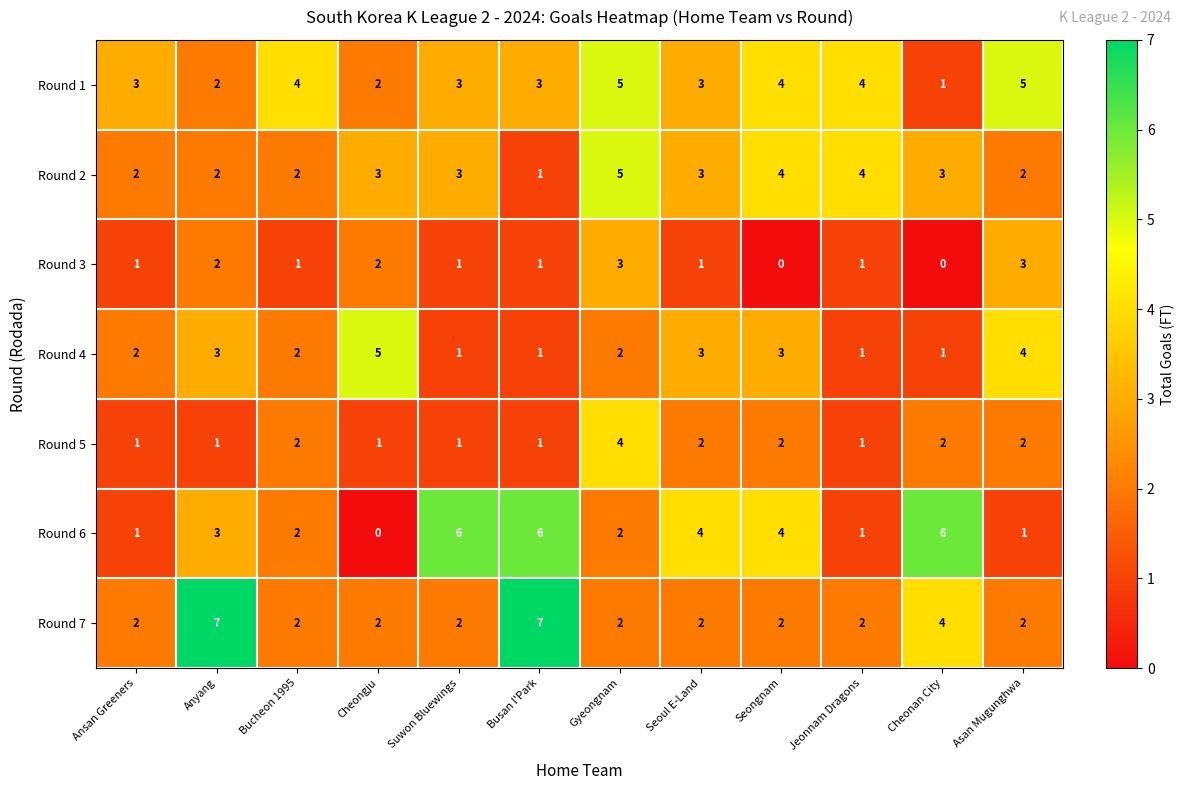

At how many categories does at least one series exceed 2?

12